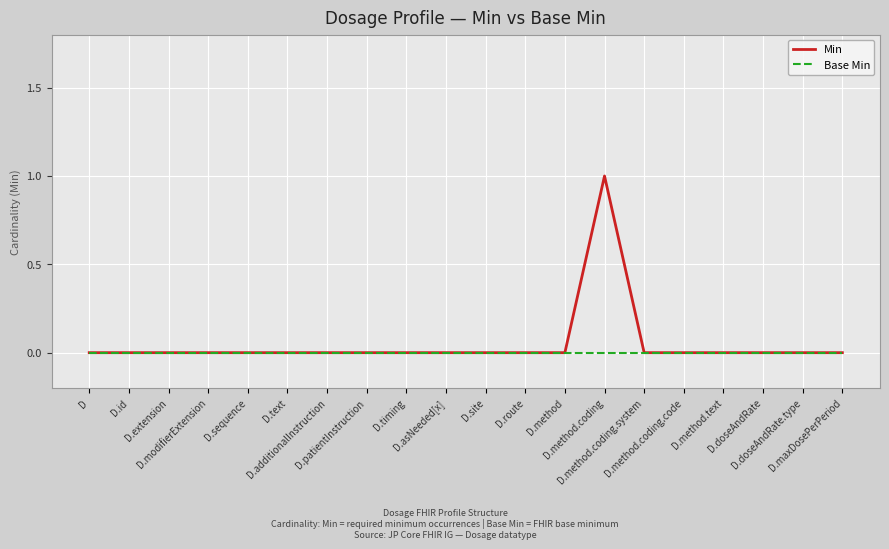

At which label does Min reach its peak?

D.method.coding